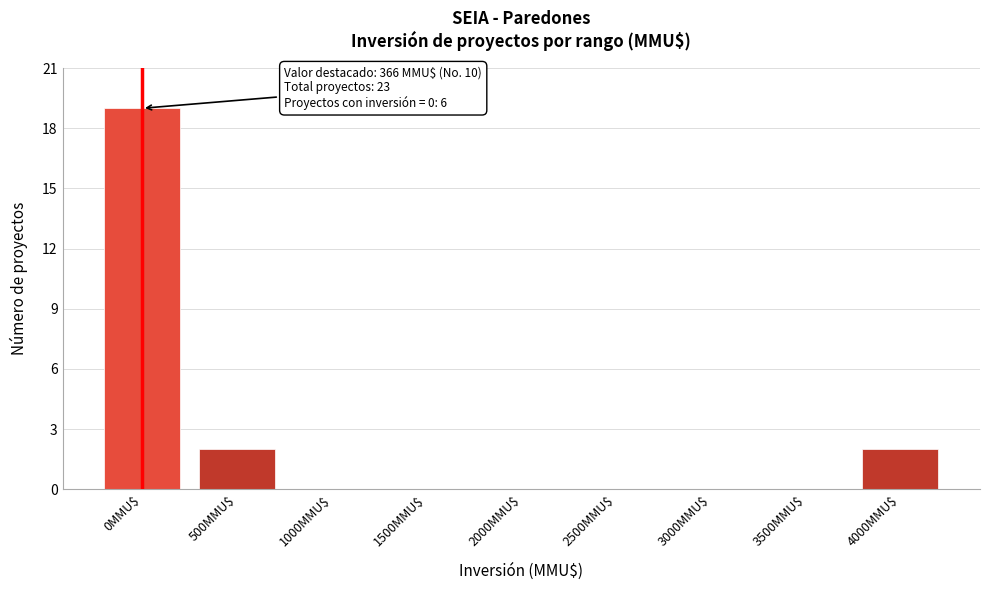

What is the maximum value shown in the chart?

19